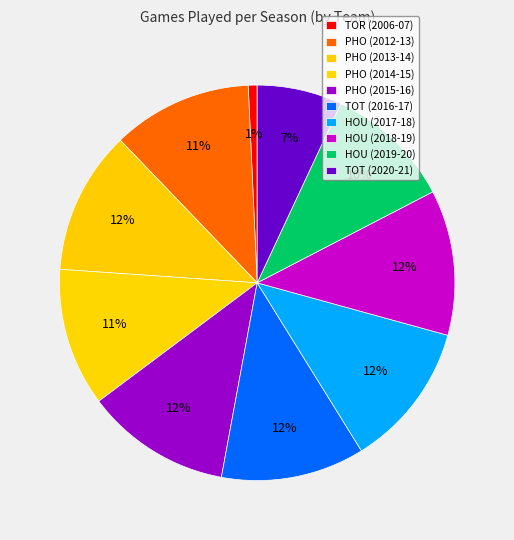

Rank the categories by value from lowest to highest.

TOR (2006-07), TOT (2020-21), HOU (2019-20), PHO (2014-15), PHO (2012-13), PHO (2013-14), TOT (2016-17), PHO (2015-16), HOU (2017-18), HOU (2018-19)